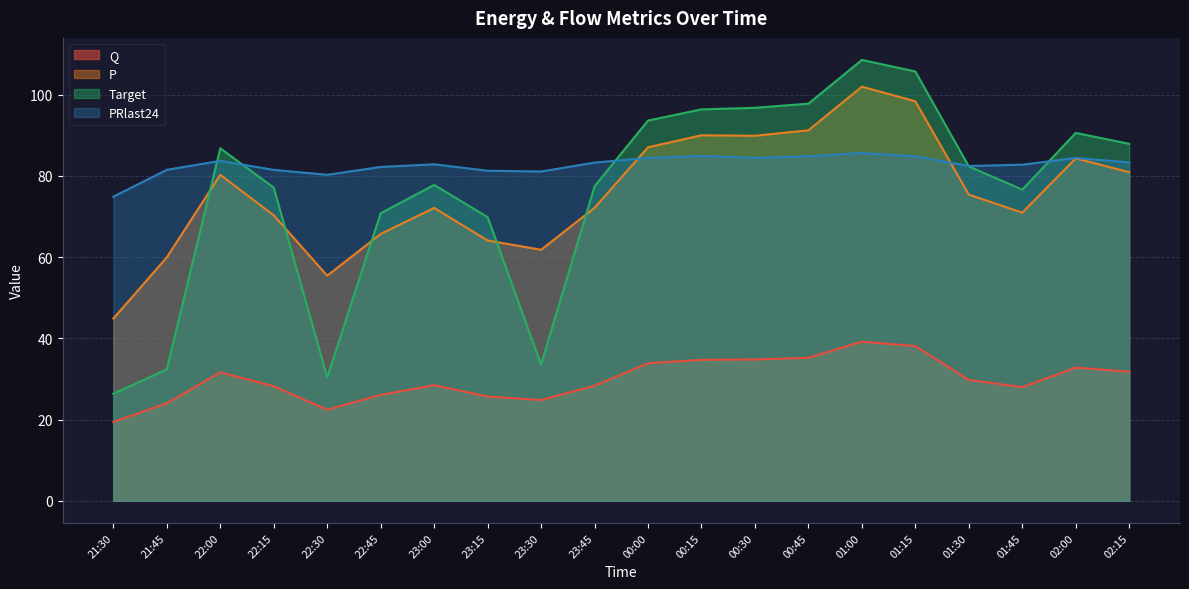

In Q, how many points are lower than both neighbors (excluding endpoints)?

3